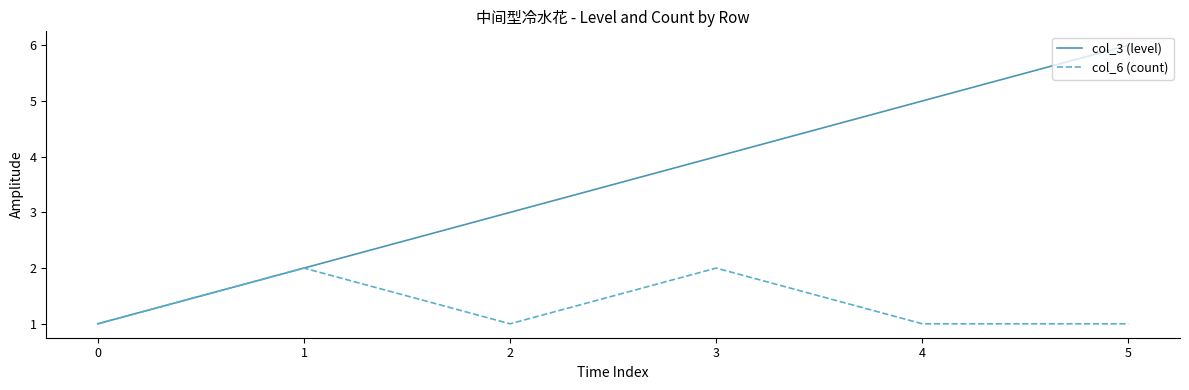

What are all the series names shown in the legend?

col_3 (level), col_6 (count)